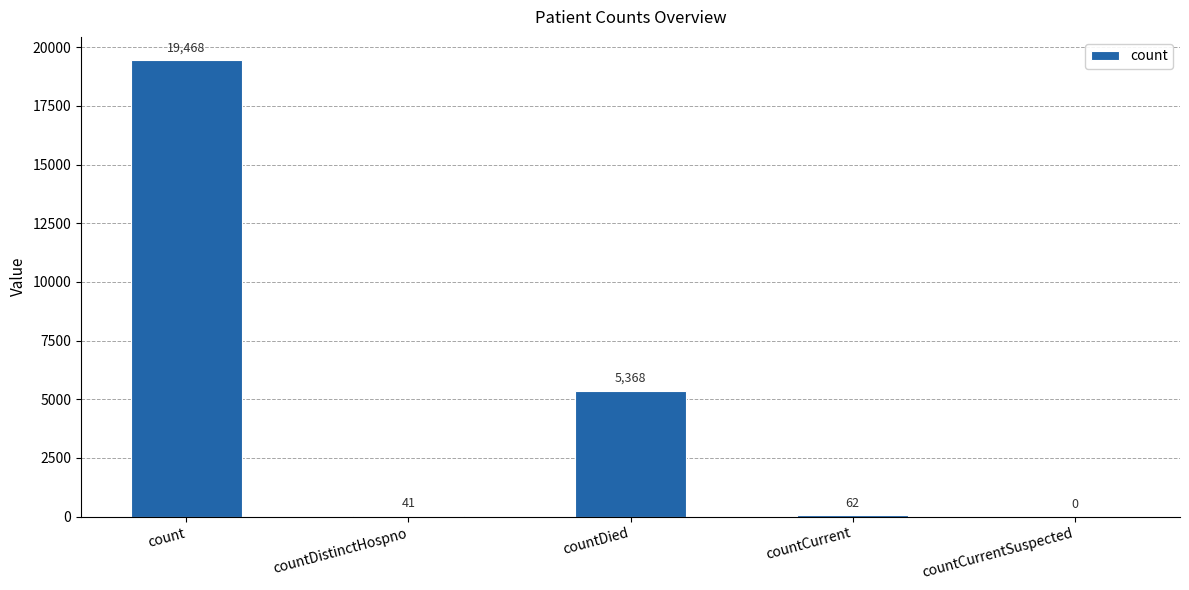

What is the sum of all values?

24939